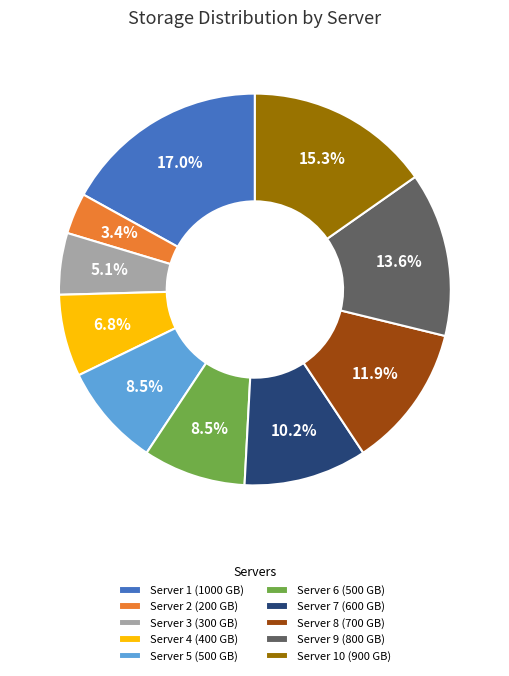

Does any single category account for the majority?

No